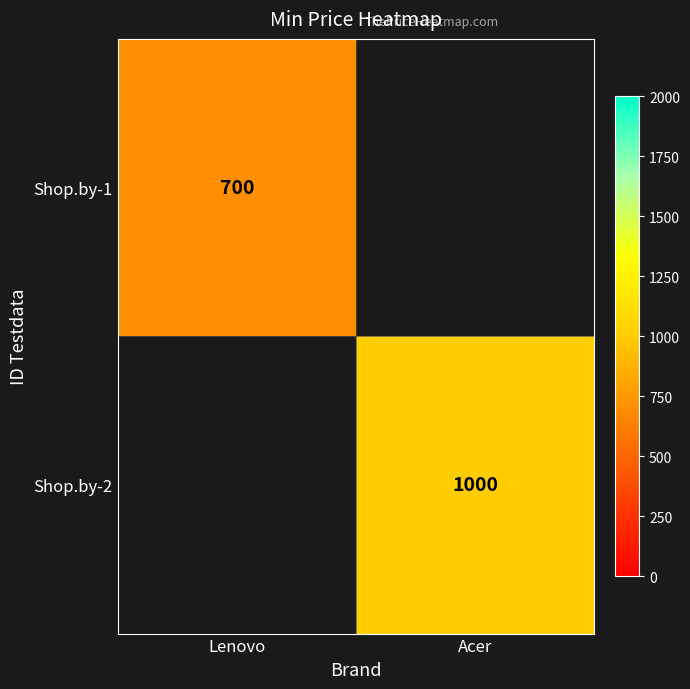

The Shop.by-1 series shows 479 at Lenovo. True or false?

False